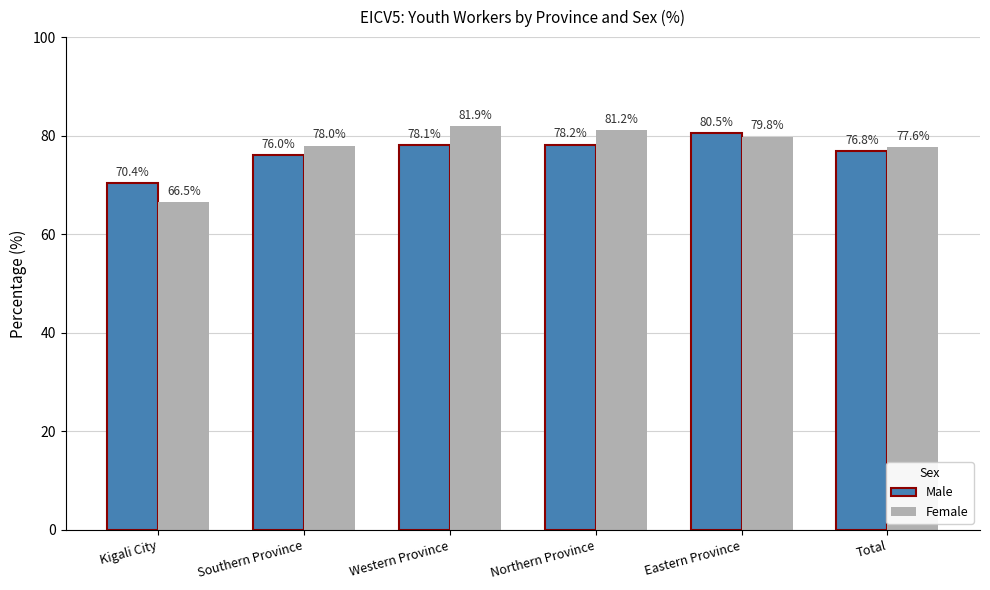

At which label does Female reach its peak?

Western Province